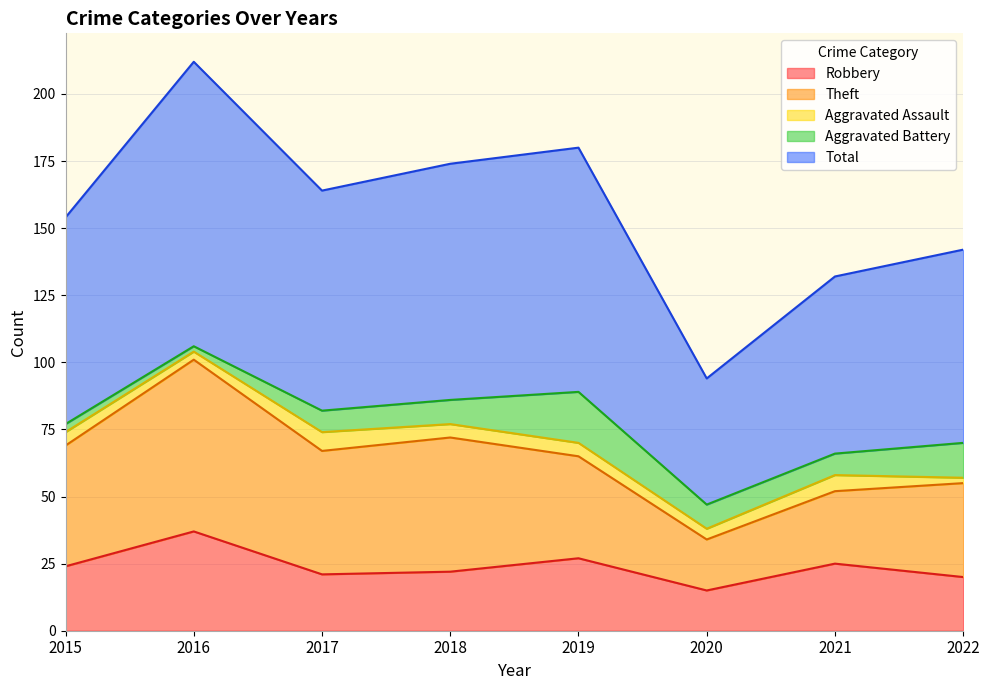

At how many categories does at least one series exceed 69?

6